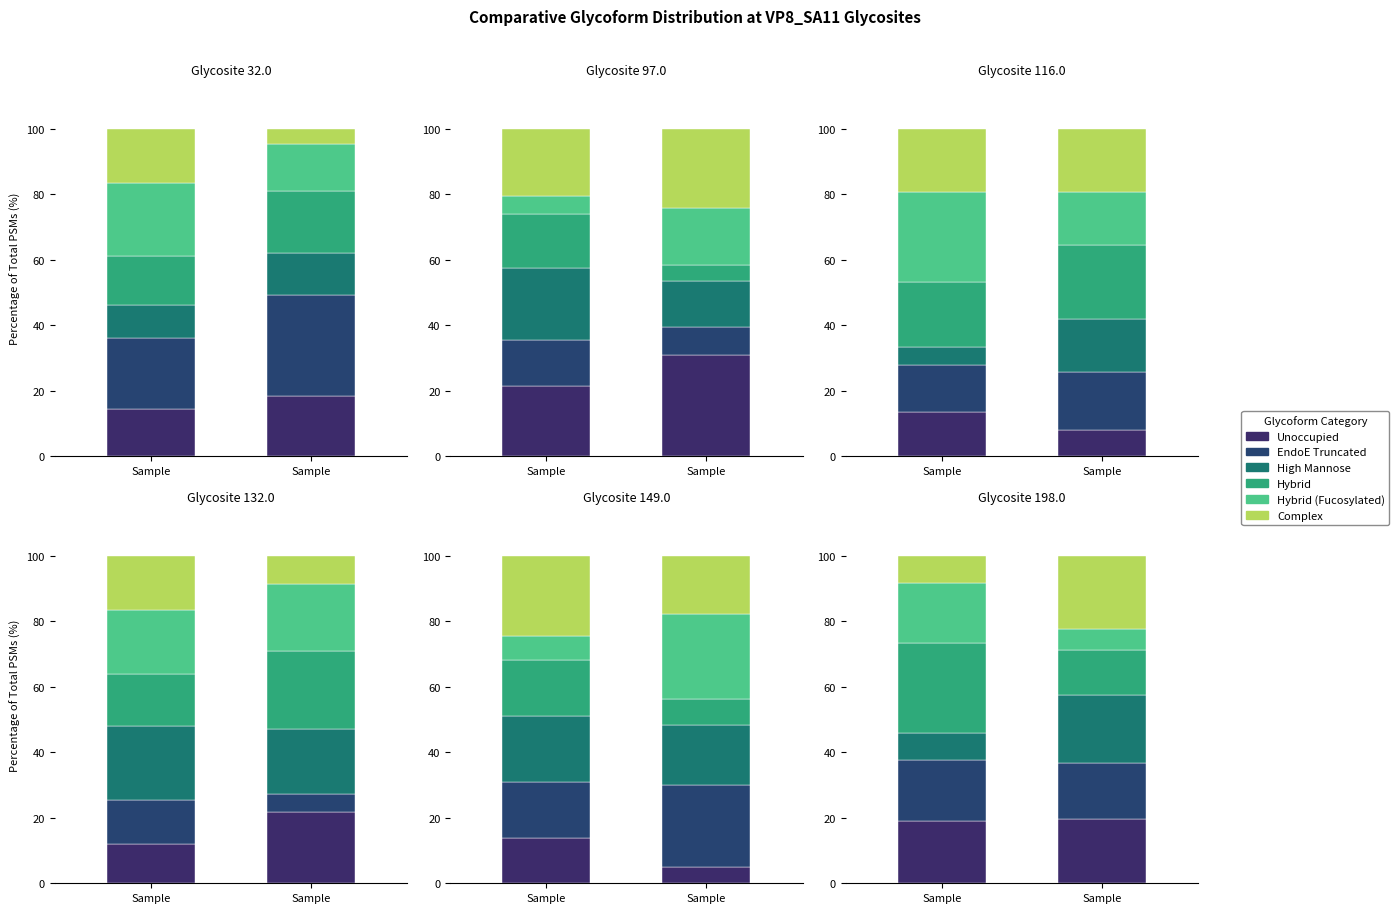

At which category is the sum across all series the highest?

Sample